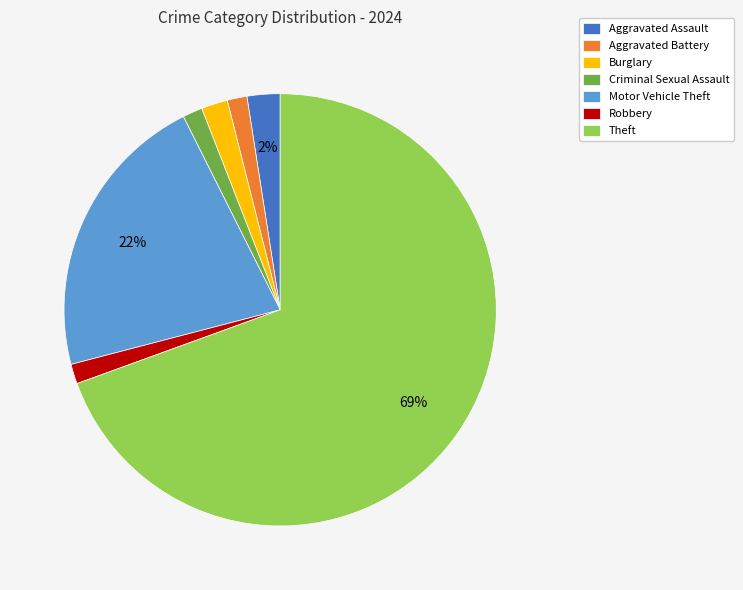

Is it true that Robbery is 11% of the pie?

False